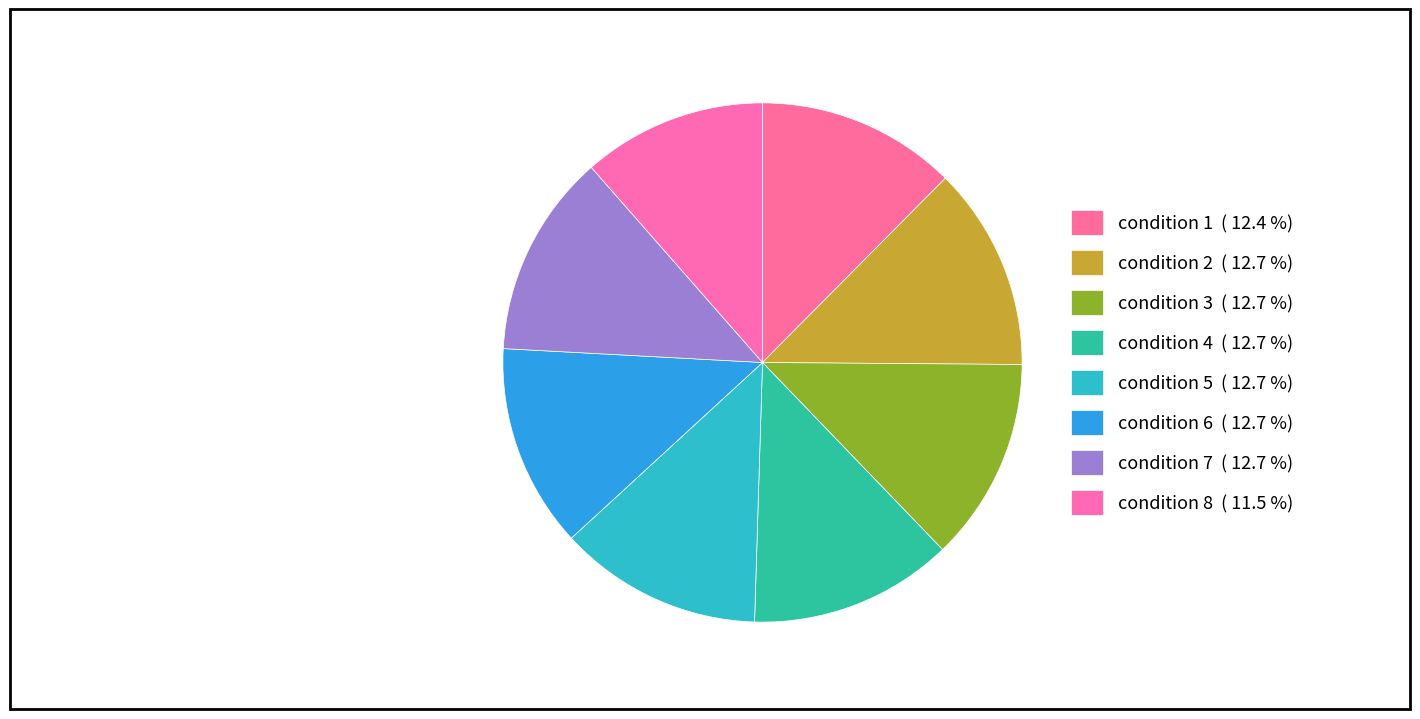

What percentage is the condition 4 slice, to the nearest percent?

13%